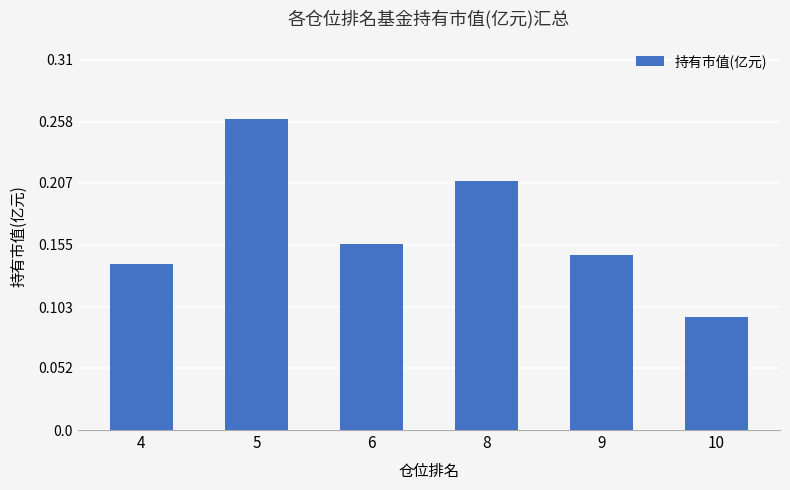

At which label is the value closest to 0?

10